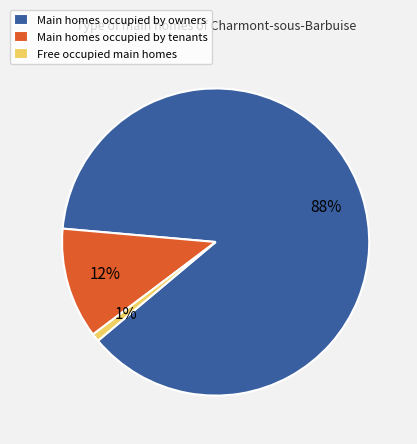

What is the smallest slice in the pie chart?

Free occupied main homes